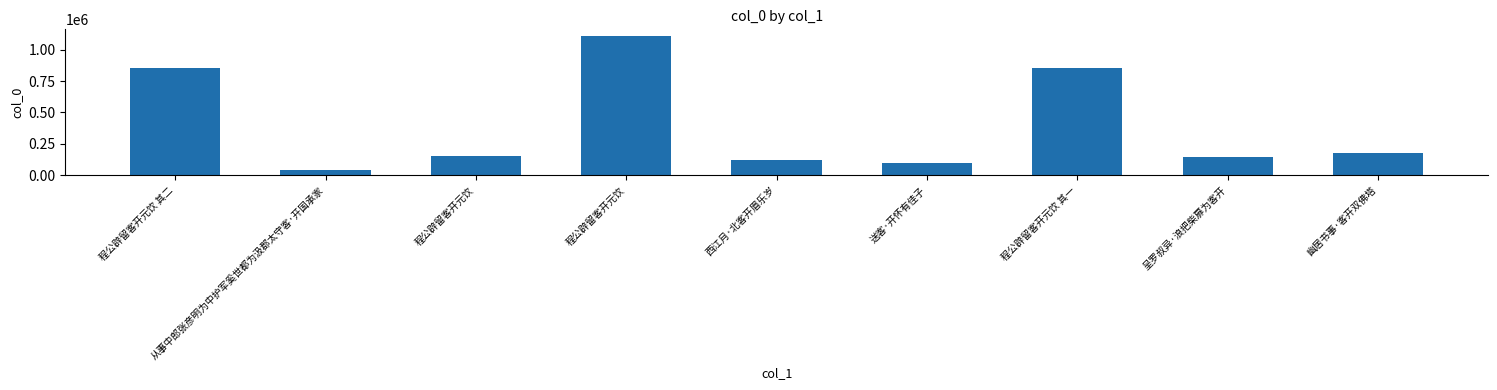

How many data points are less than 151953?

4